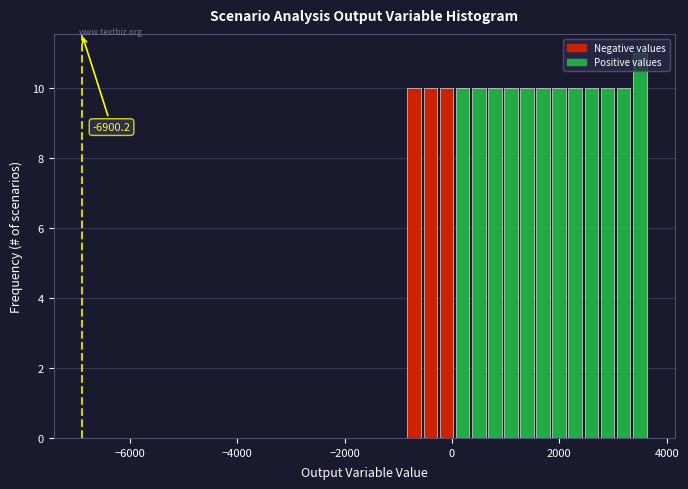

Read against the x-axis, roughly where is the centre of the tallest bar?

3400